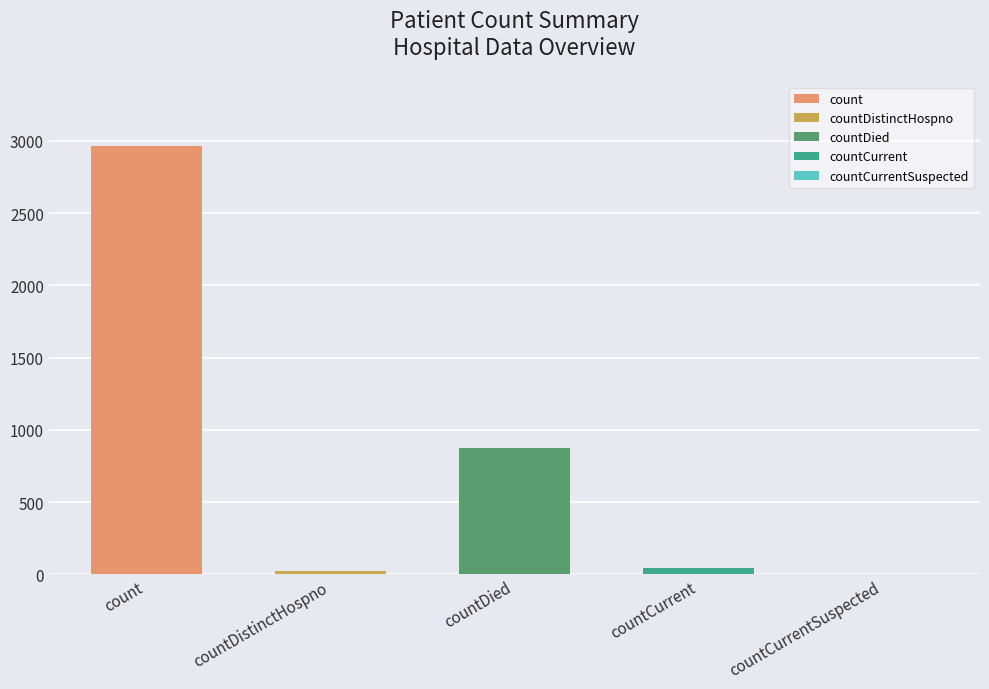

How many data points are above 43?

2